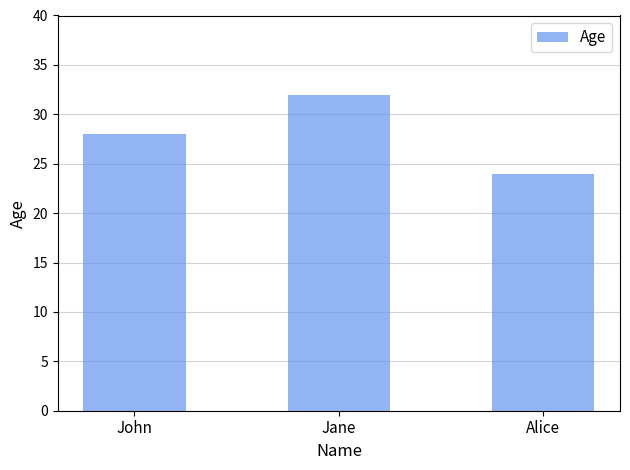

What is the value of the 3rd bar from the left?

24